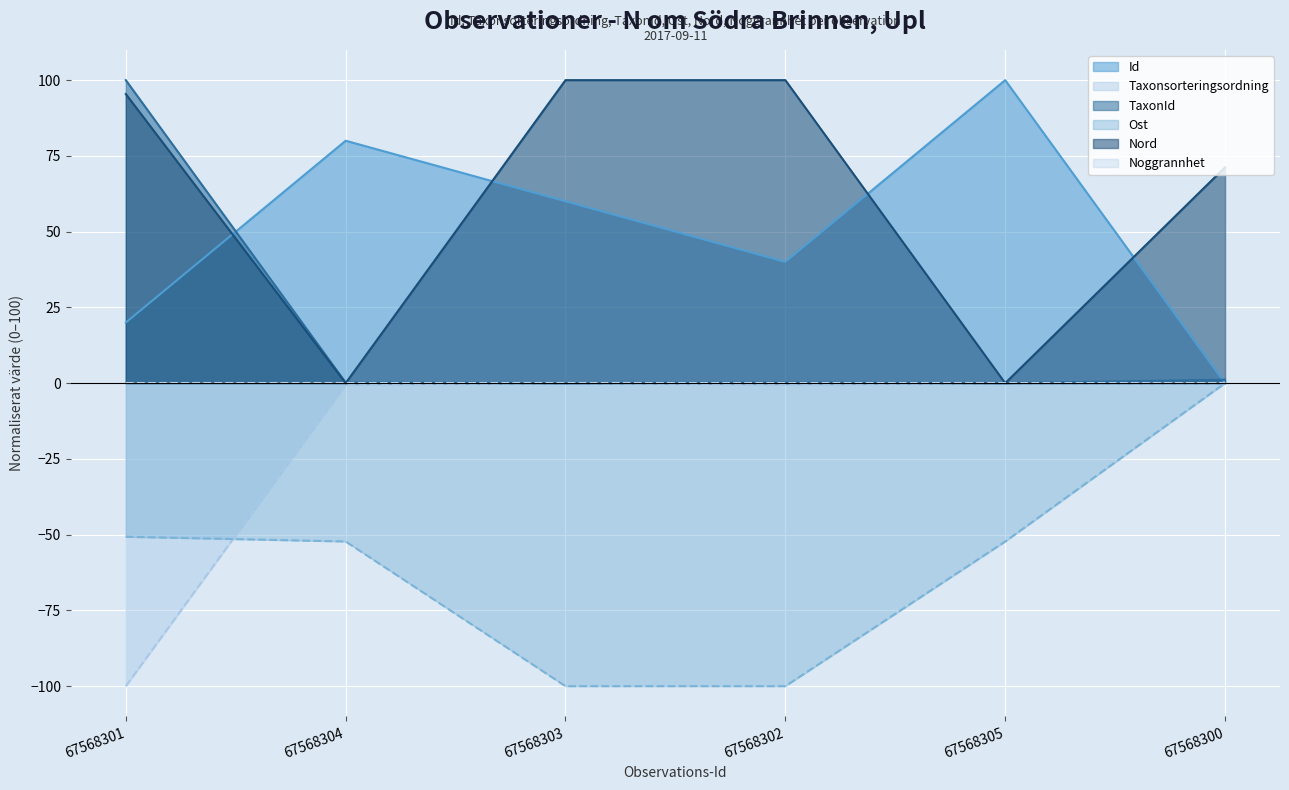

Which series has the largest total across all categories?

Nord